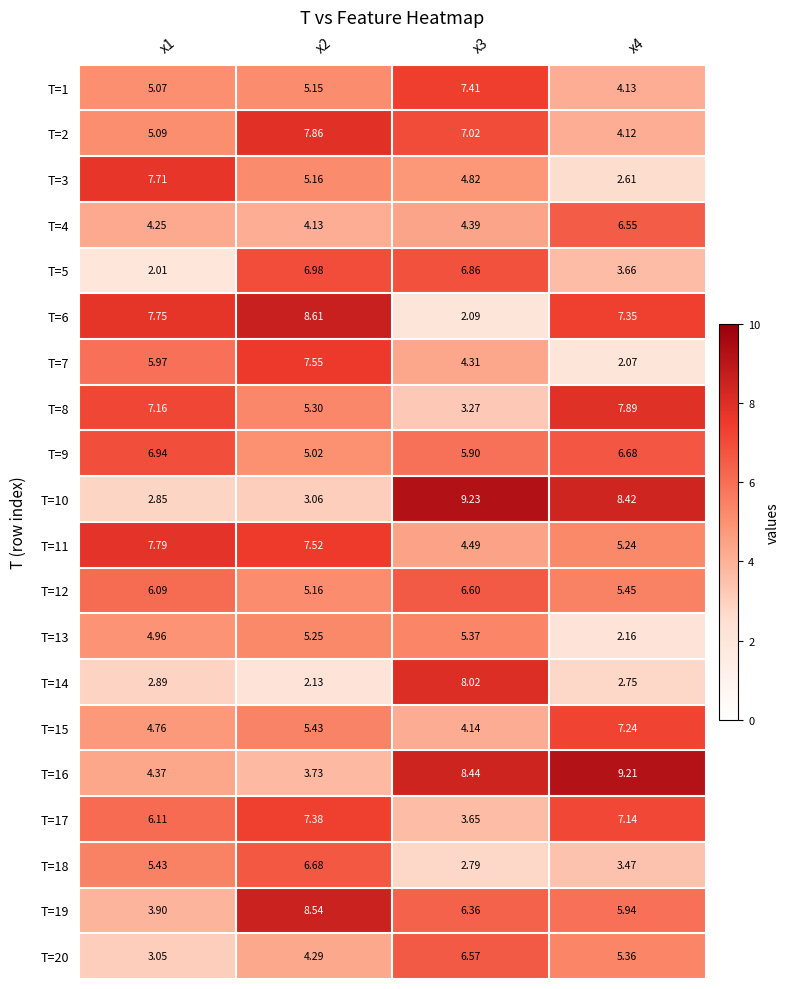

Is the value of T=10 at x3 greater than the value of T=2 at x1?

Yes